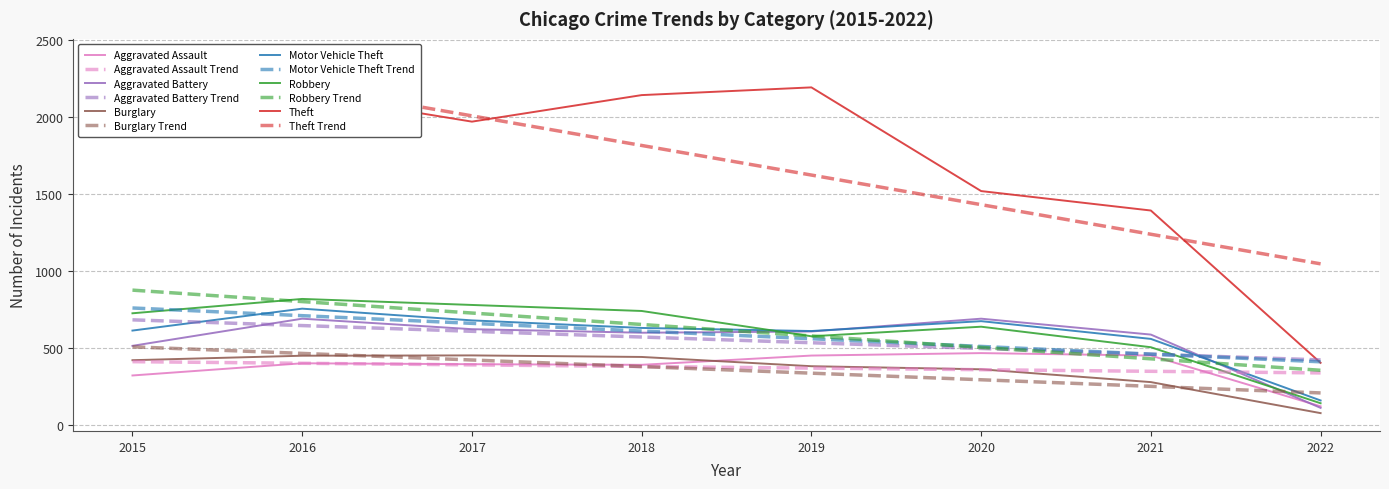

At which label does Aggravated Assault reach its minimum?

2022